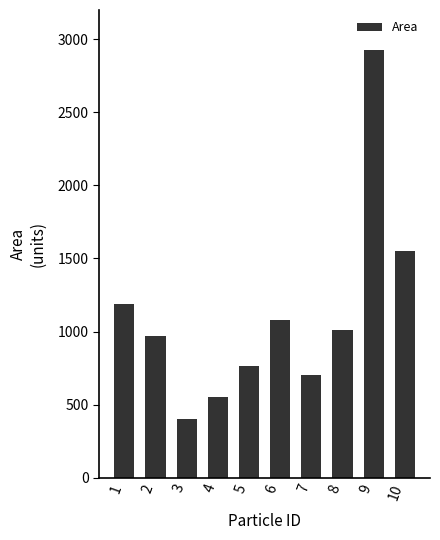

What is the change in value from 4 to 7?

+149